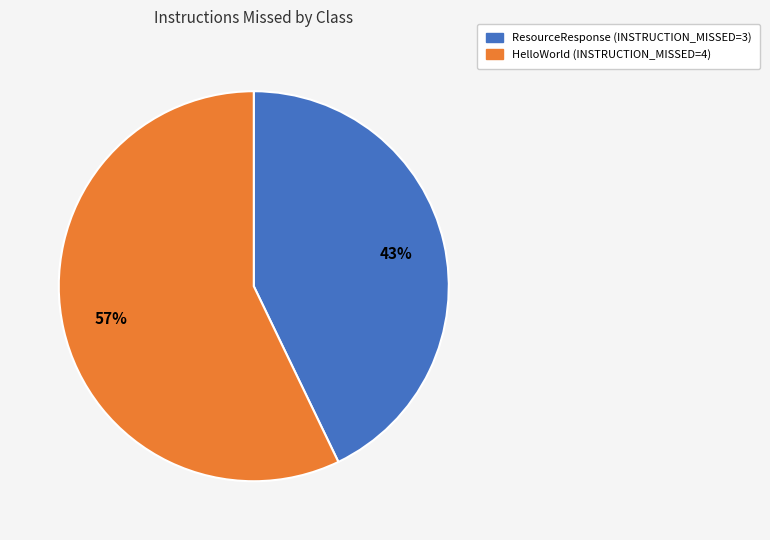

Do HelloWorld and ResourceResponse together represent more than half of the pie?

Yes